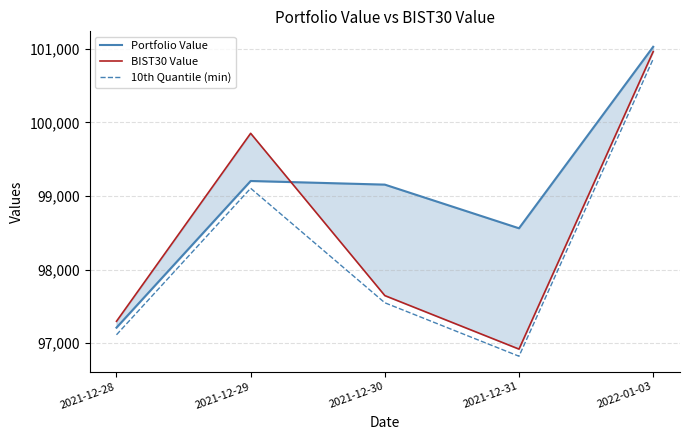

Between 2021-12-30 and 2021-12-28, which is larger?

2021-12-30